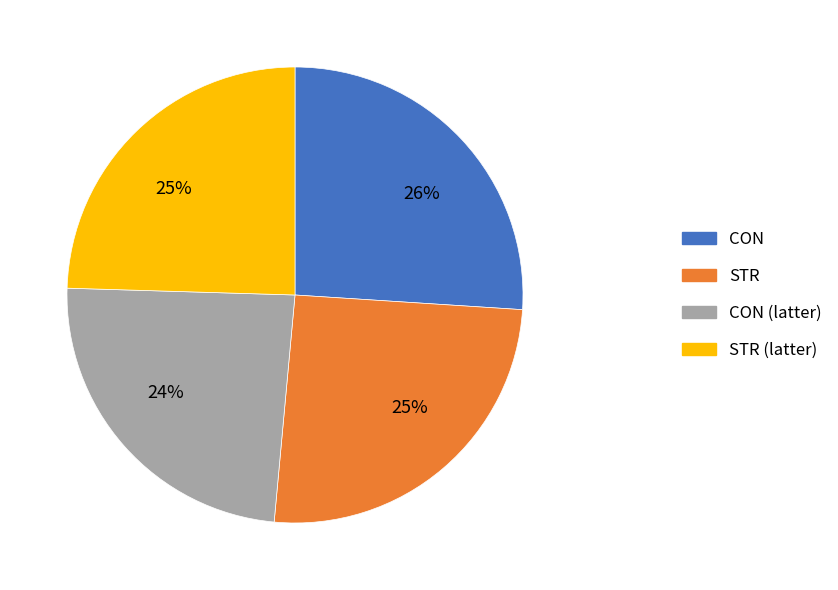

Is there any slice that represents more than half of the pie?

No